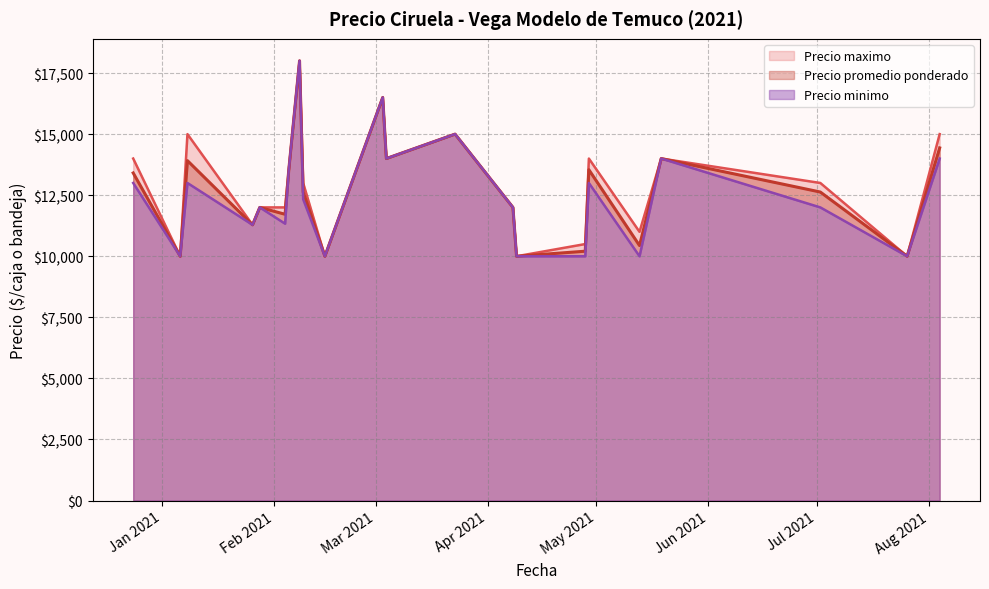

True or false: Precio maximo and Precio minimo intersect in this chart.

False